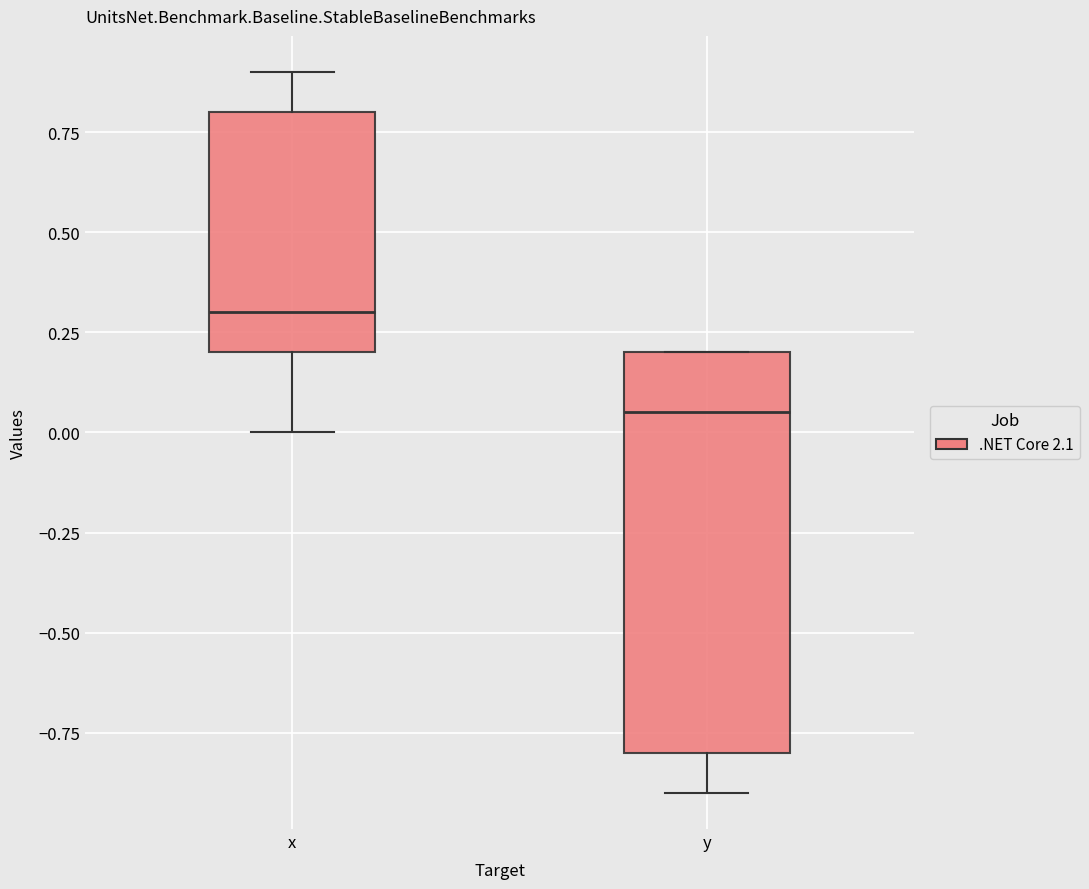

Reading left to right, read every box against the y-axis: the position of its median line, the range the box covers, and the ends of its whiskers. The values are not printed on the chart, so give them approximately, as read against the axis.

x: median 0.30, box 0.20 to 0.80, whiskers 0.00 to 0.90
y: median 0.05, box -0.80 to 0.20, whiskers -0.90 to 0.20